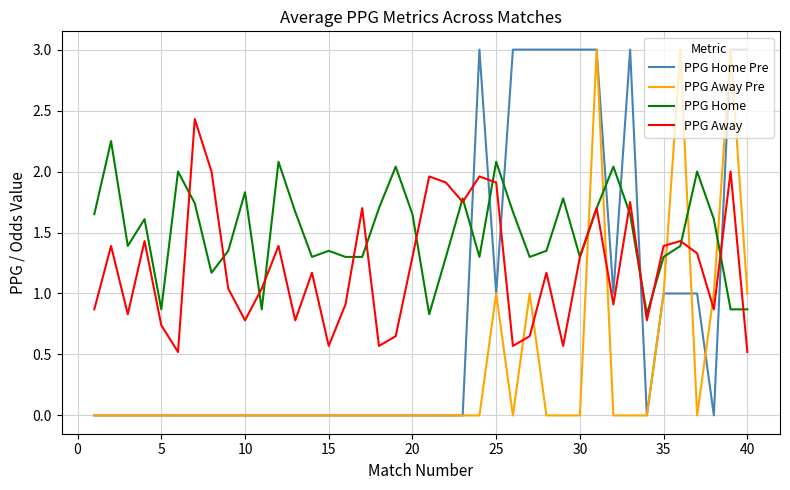

What is the greatest value displayed?

3.0